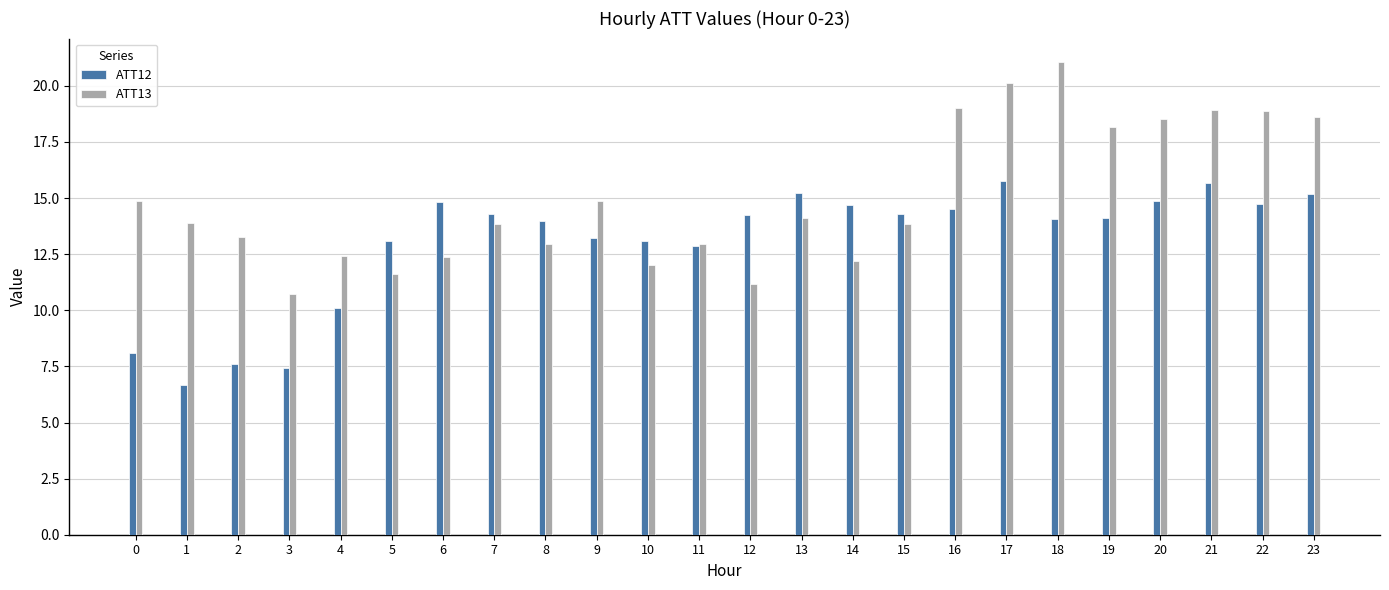

What is the maximum value shown in the chart?

21.1